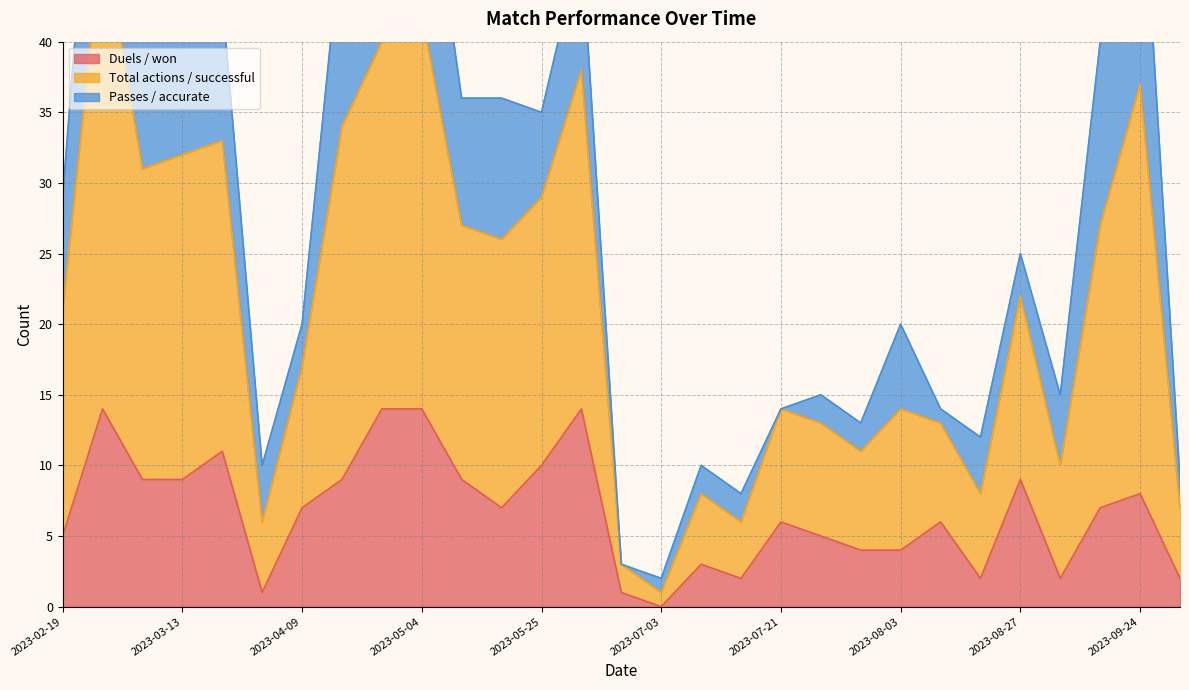

True or false: Total actions / successful and Duels / won cross at least once.

False